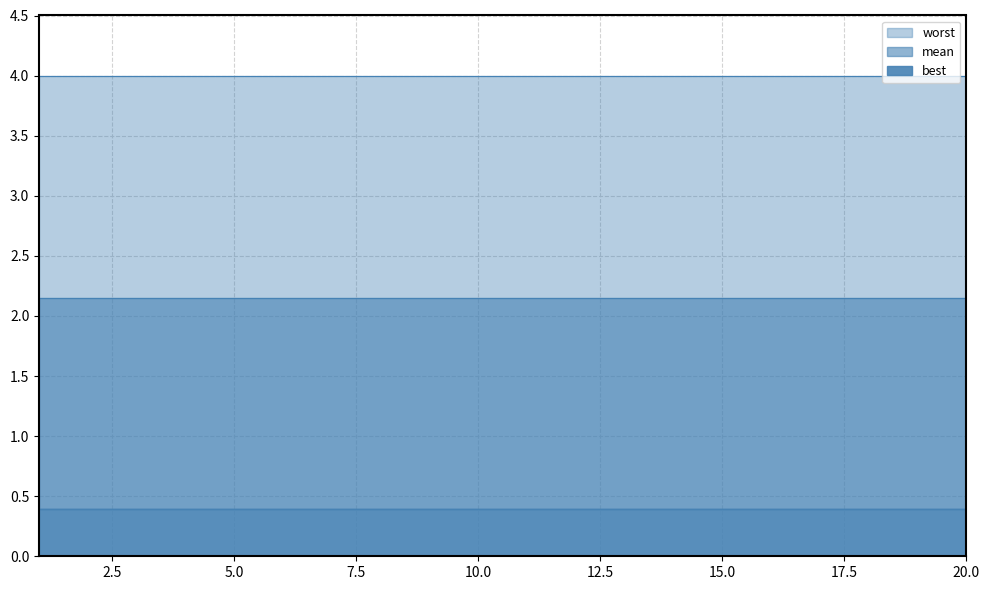

What is the sum of all mean values?

42.9